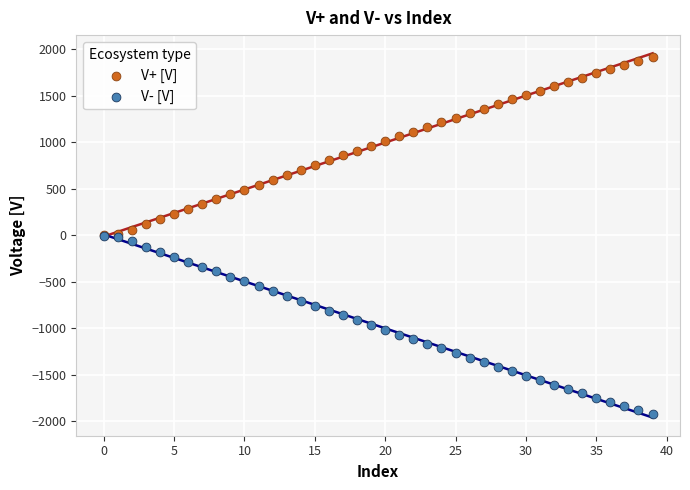

What are all the series names shown in the legend?

V+ [V], V- [V]